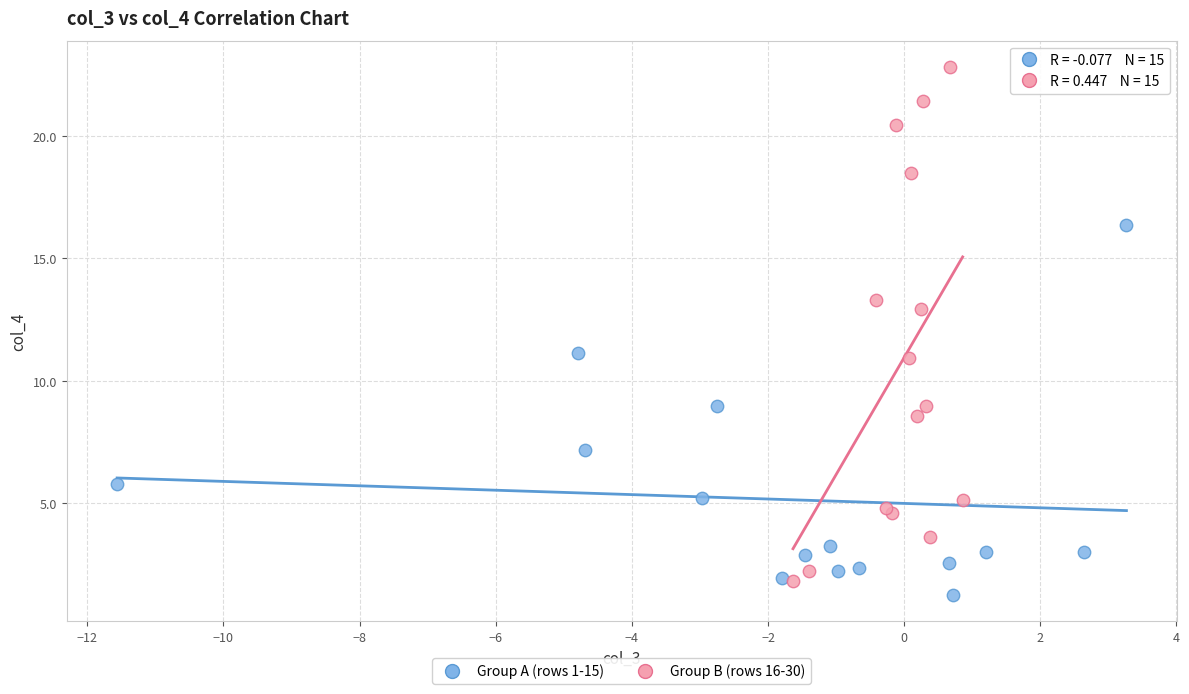

Which series contains the highest Y value?

Group B (rows 16-30)